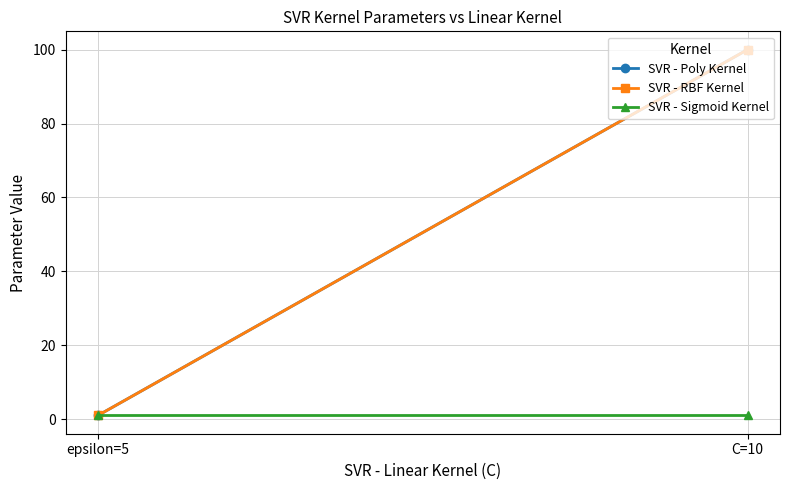

What is the greatest value displayed?

100